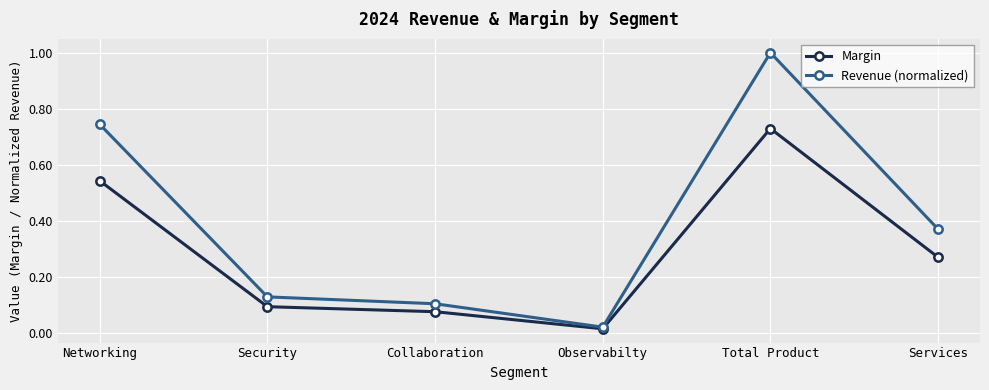

Where is Margin nearest to the value 0?

Observabilty